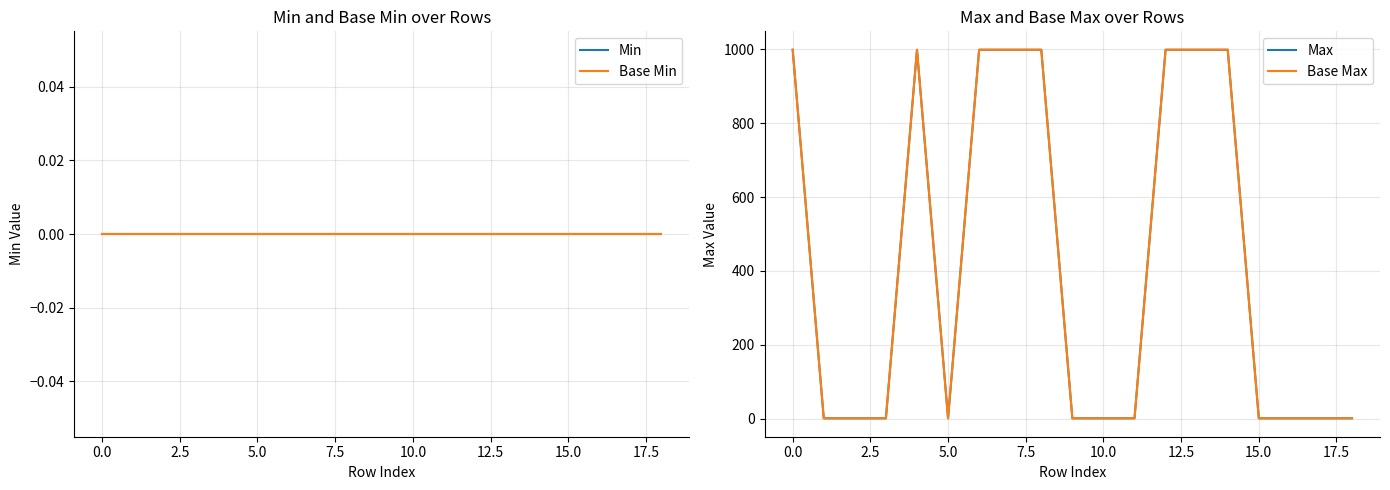

What are all the series names shown in the legend?

Min, Base Min, Max, Base Max